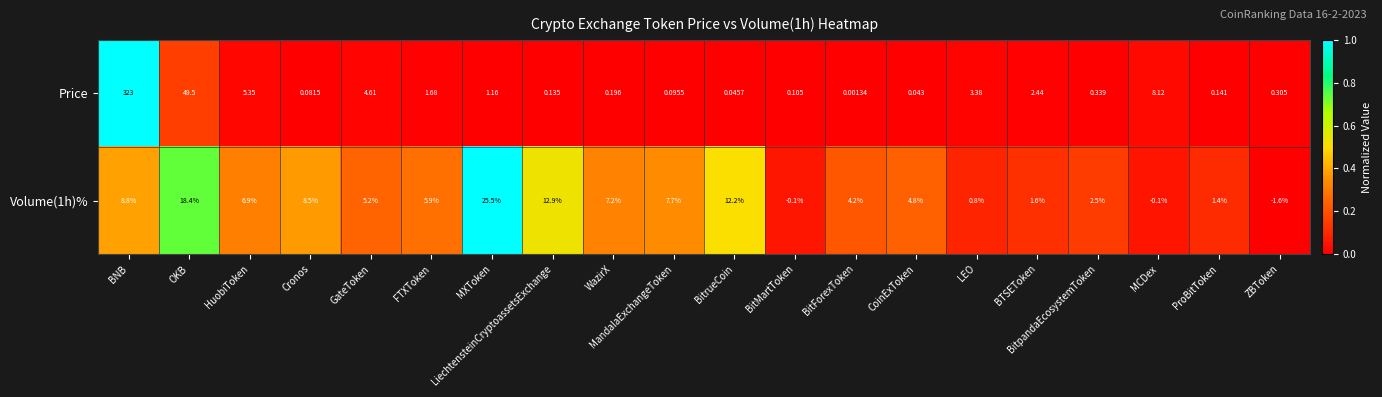

Which series has the largest total across all categories?

Price